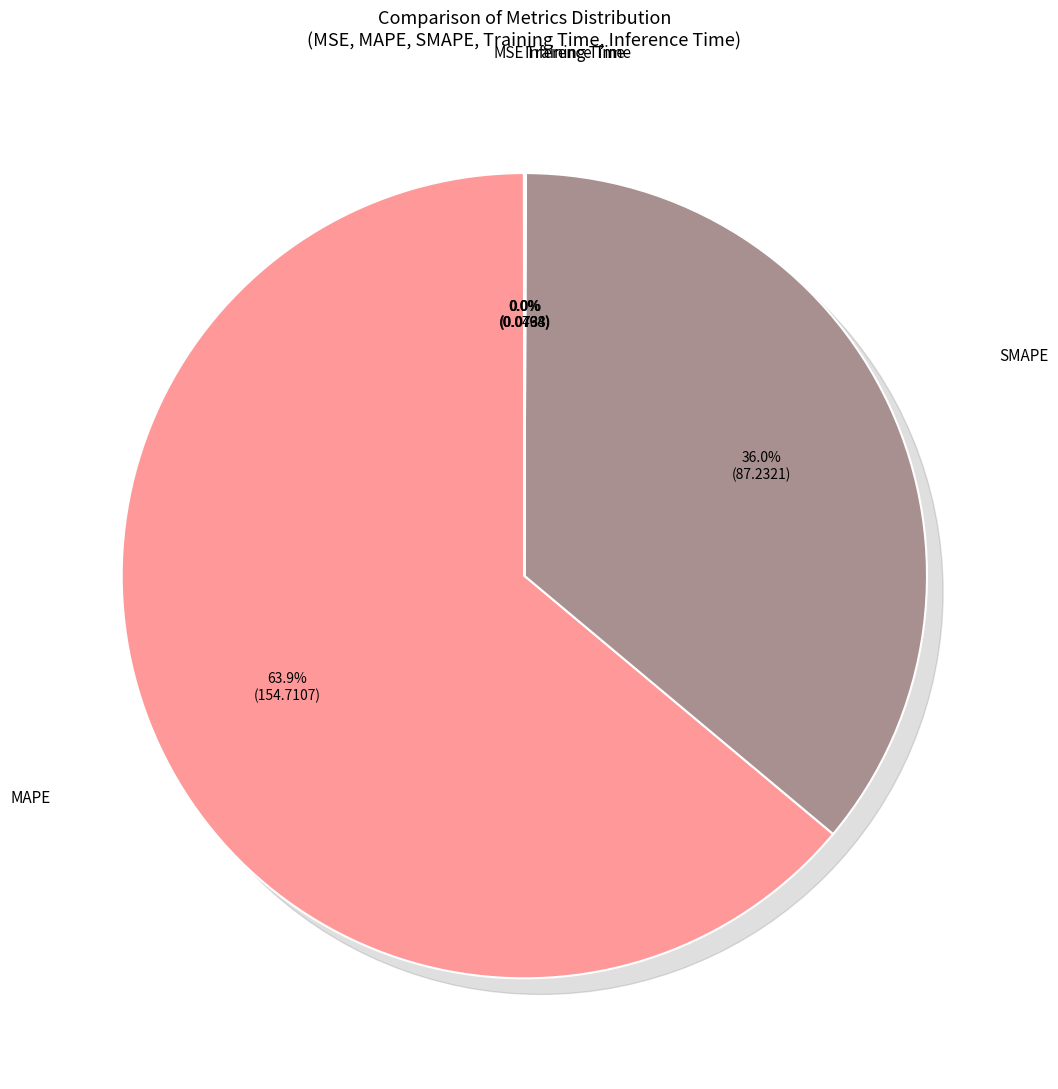

What percentage is NOT represented by MAPE?

36.1%